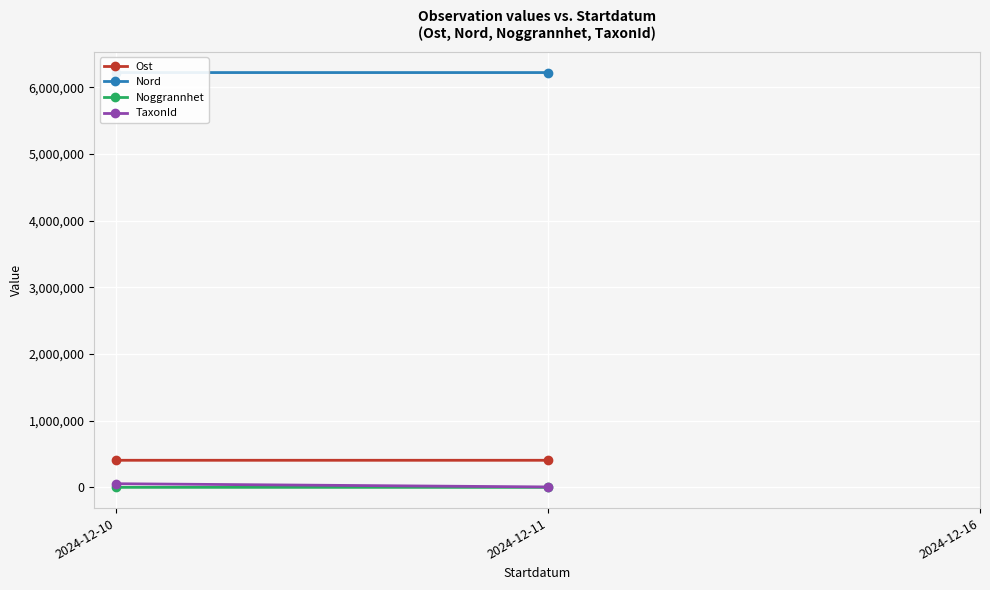

Reading right to left, extract all data points from this chart.

Ost: 2024-12-11=406133.0	2024-12-10=406081.5
Nord: 2024-12-11=6222497.0	2024-12-10=6222507.5
Noggrannhet: 2024-12-11=10.0	2024-12-10=15.0
TaxonId: 2024-12-11=6031.0	2024-12-10=54523.0